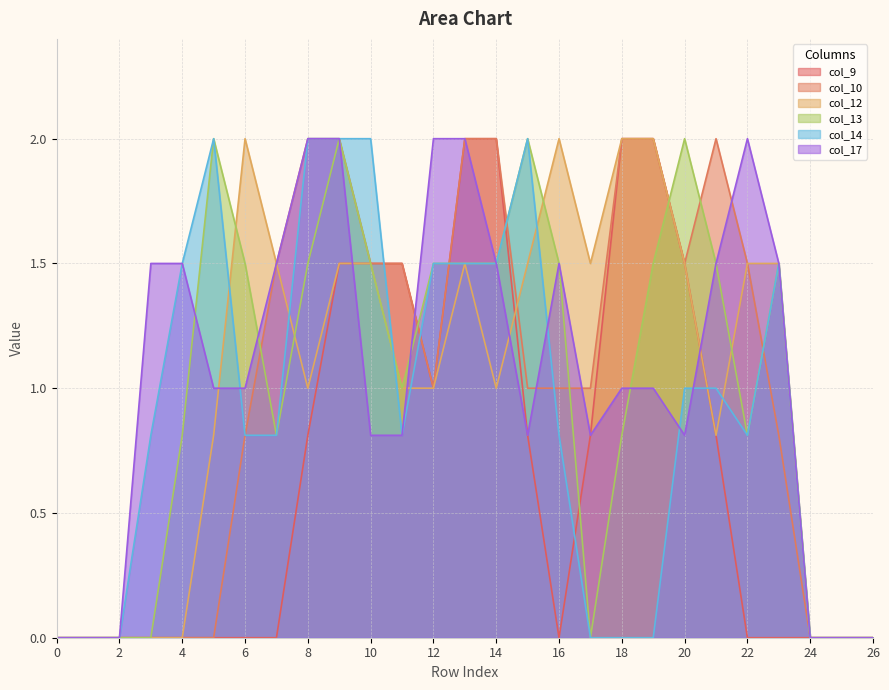

What is the value of the col_13 point at the 21st from the left?

2.0